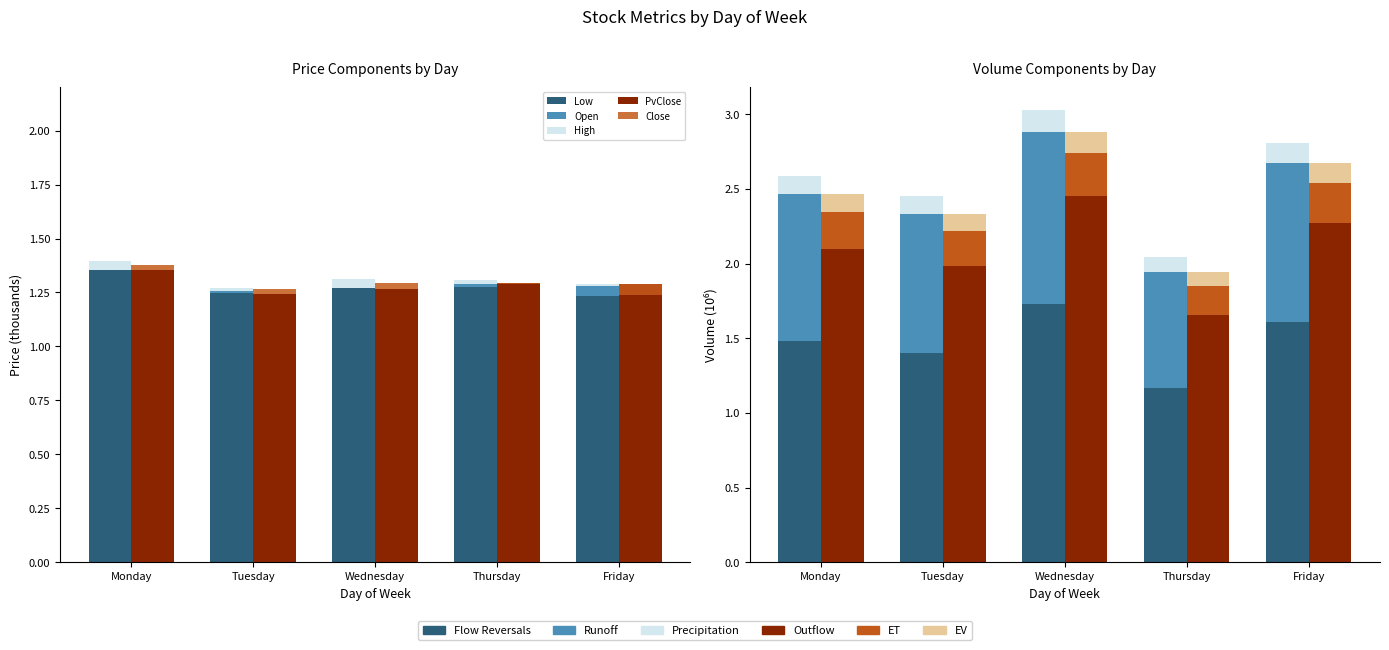

Which series changed the most between Monday and Thursday?

Volume